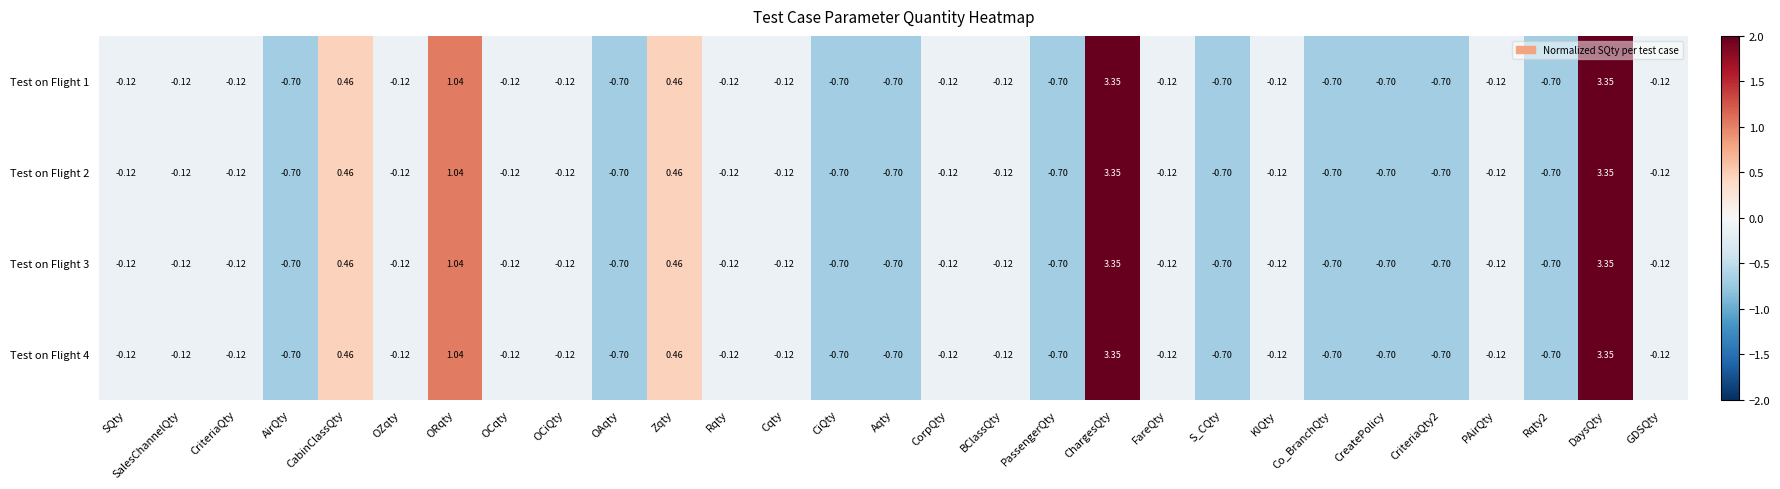

Is the value of Test on Flight 1 at PassengerQty greater than the value of Test on Flight 3 at SQty?

No